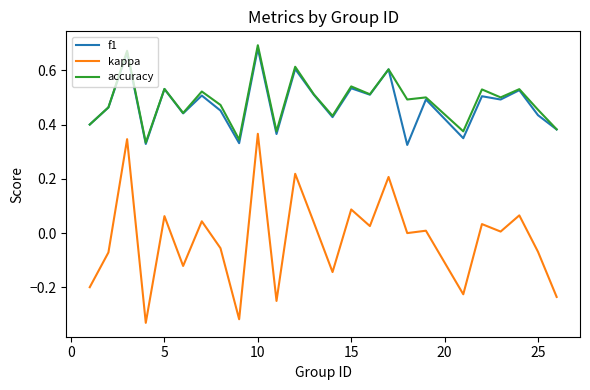

In accuracy, how many points are higher than both neighbors (excluding endpoints)?

10